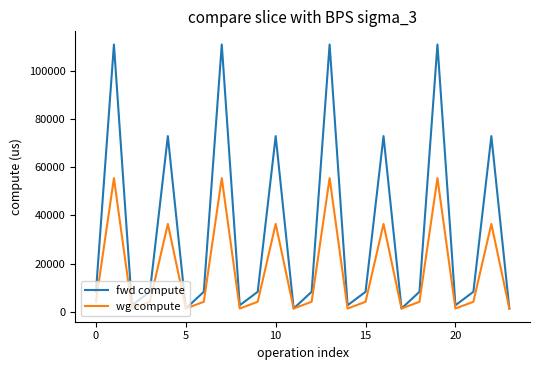

Count the number of categories in the chart.

24